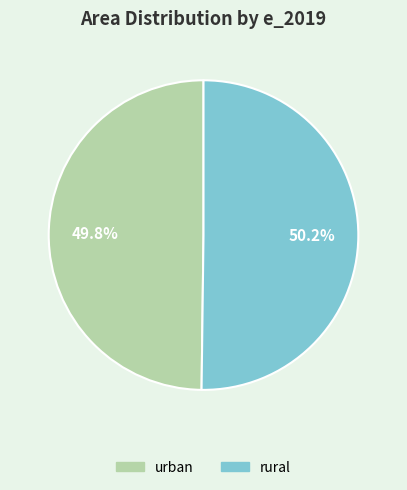

What percentage is the urban slice, to the nearest percent?

50%